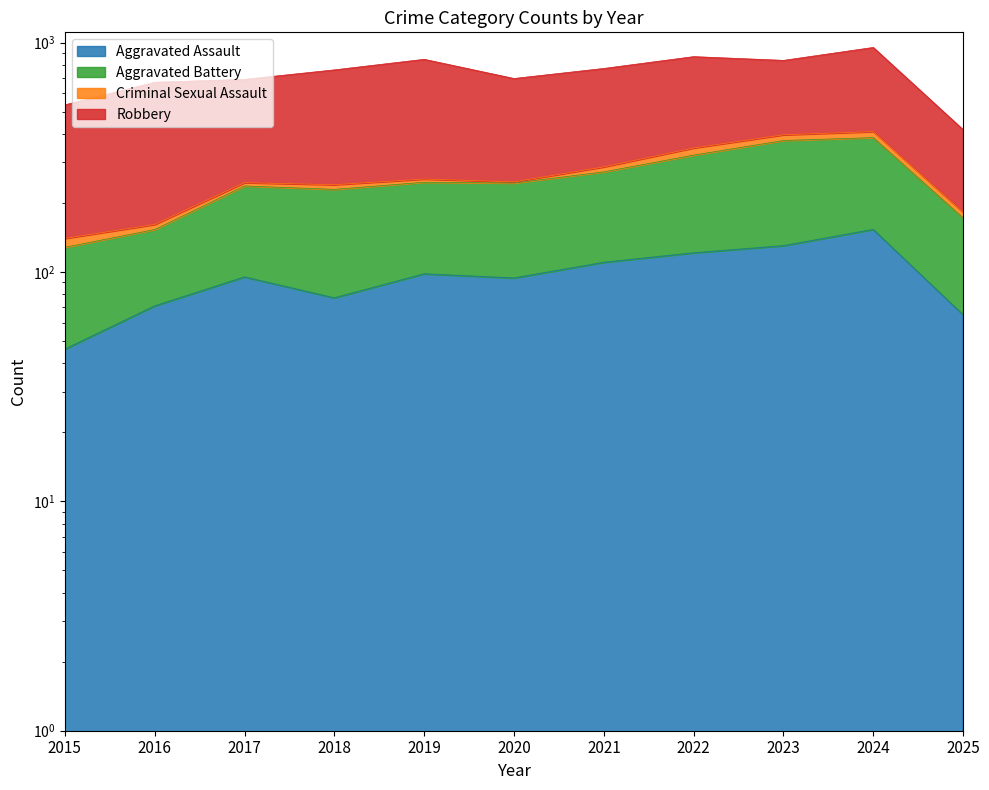

The Aggravated Assault series shows 65 at 2025. True or false?

True